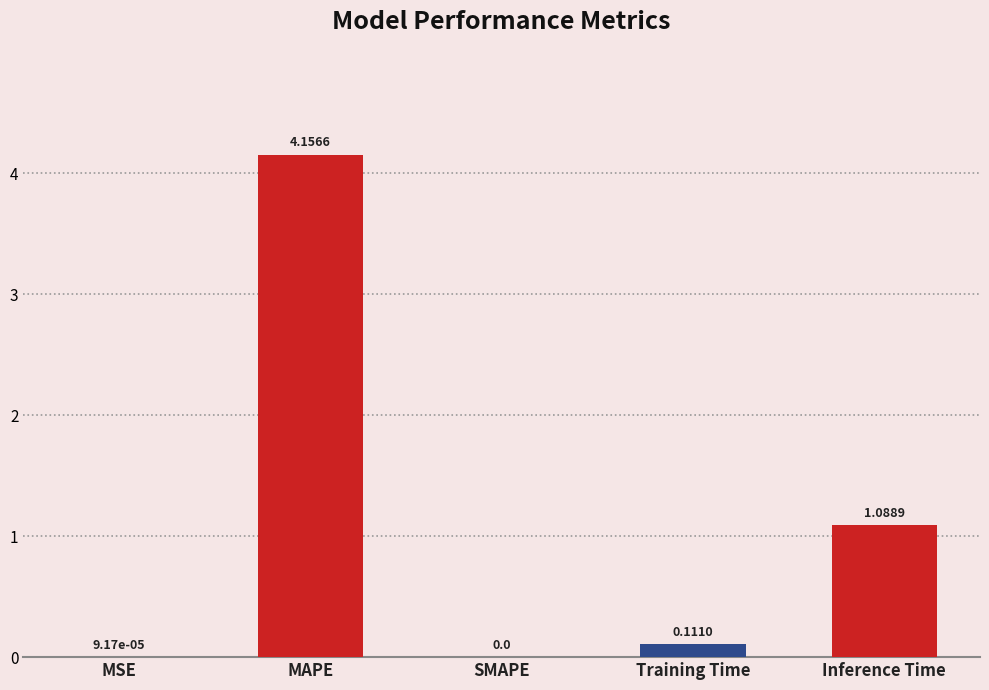

What is the sum of all values?

5.4